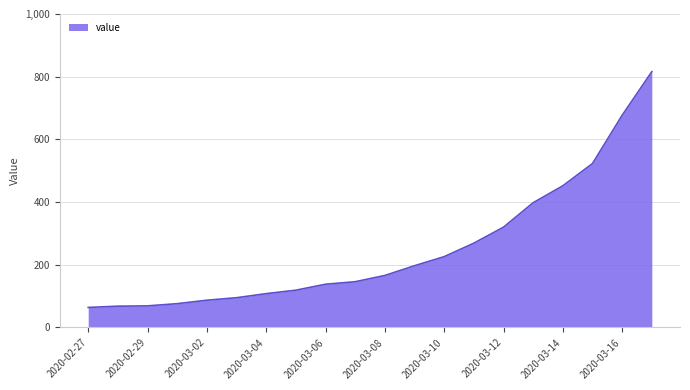

What is the smallest value displayed?

64